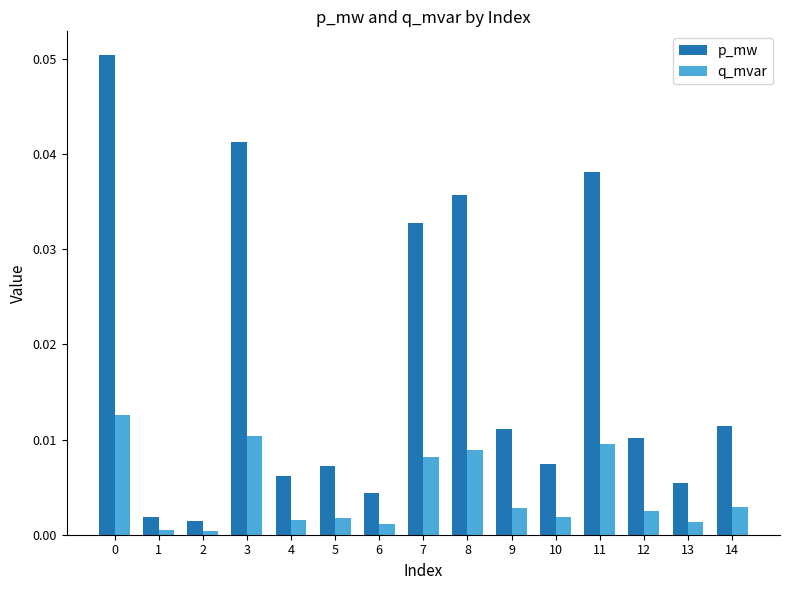

Which series changed the most between 8 and 14?

p_mw